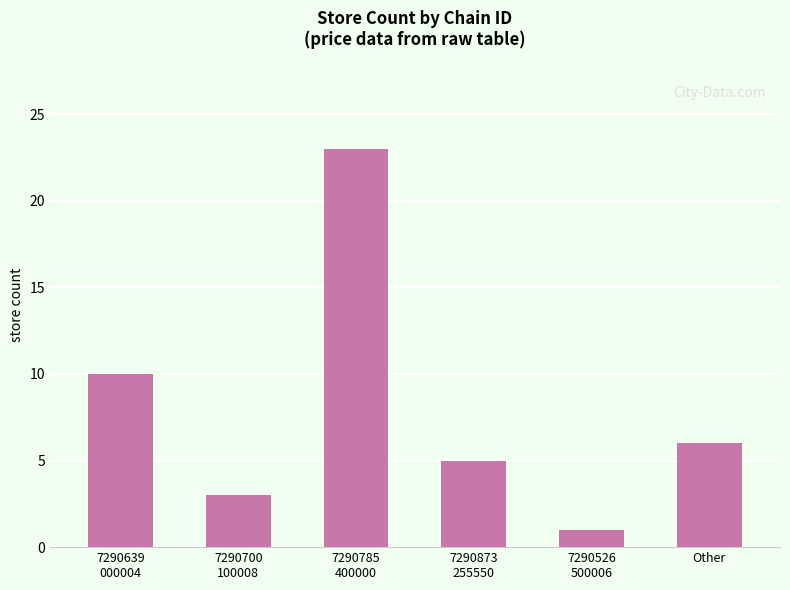

Where does the data first go above 6?

7290639
000004